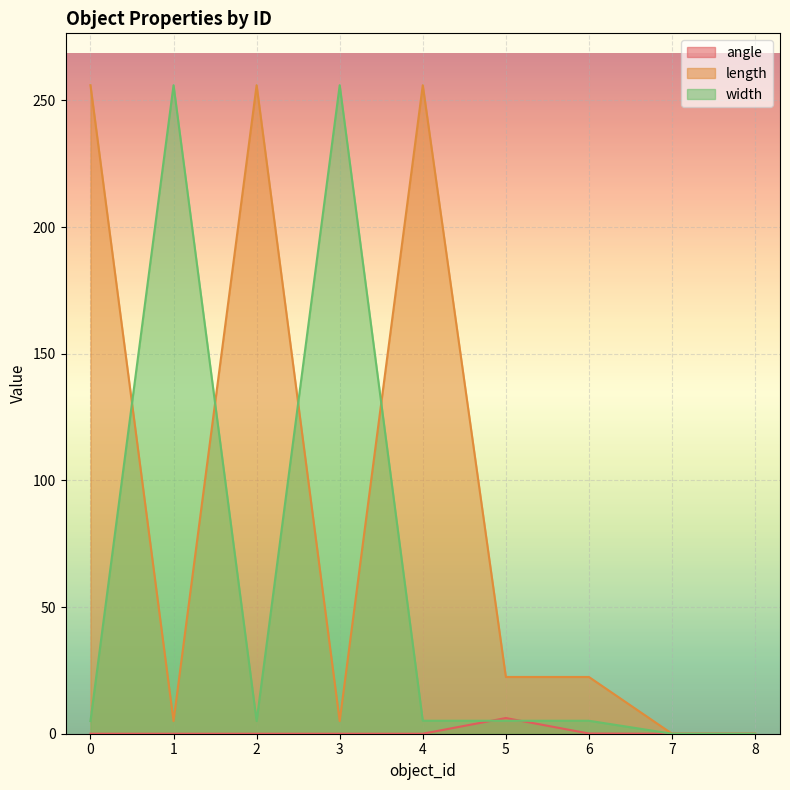

Count the number of data series in this chart.

3